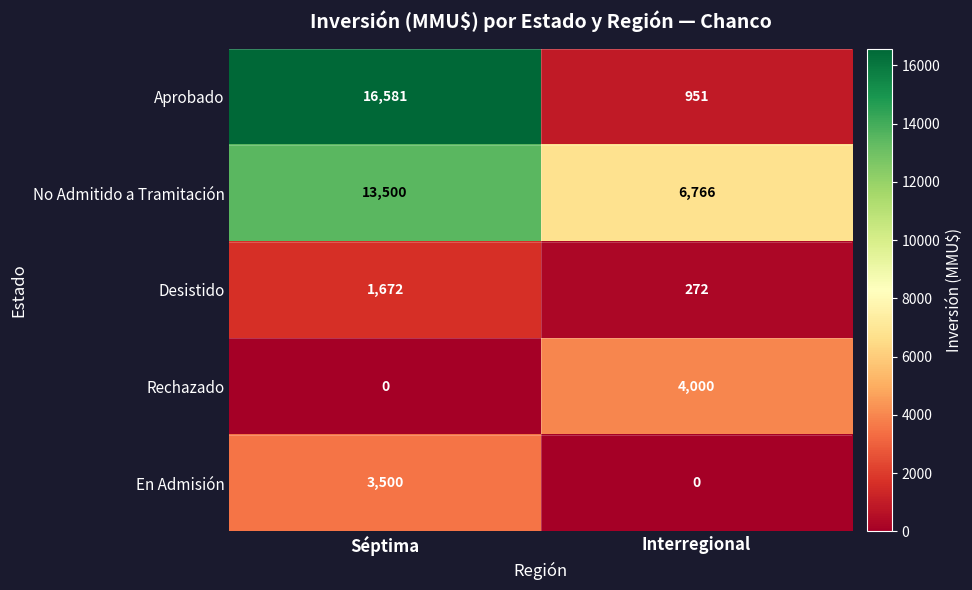

Which series has the largest range (max minus min)?

Aprobado